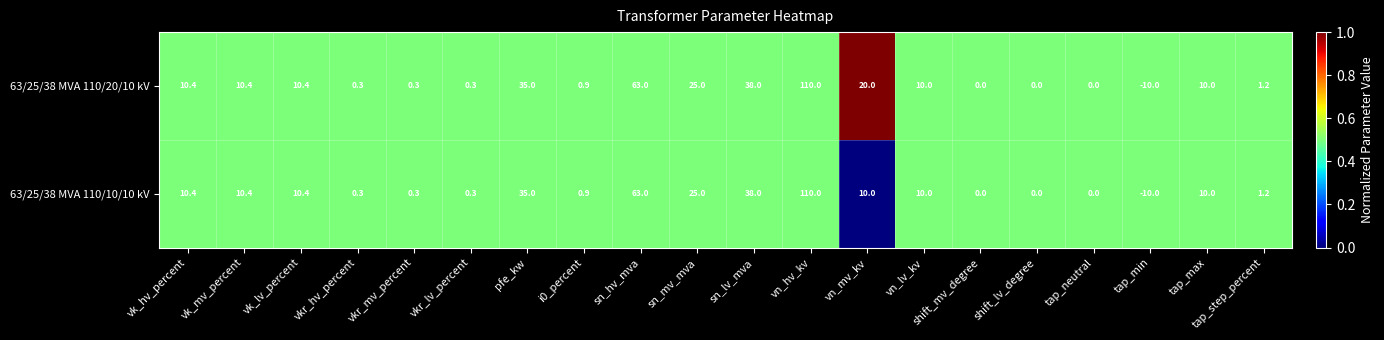

Which series has the largest total across all categories?

63/25/38 MVA 110/20/10 kV